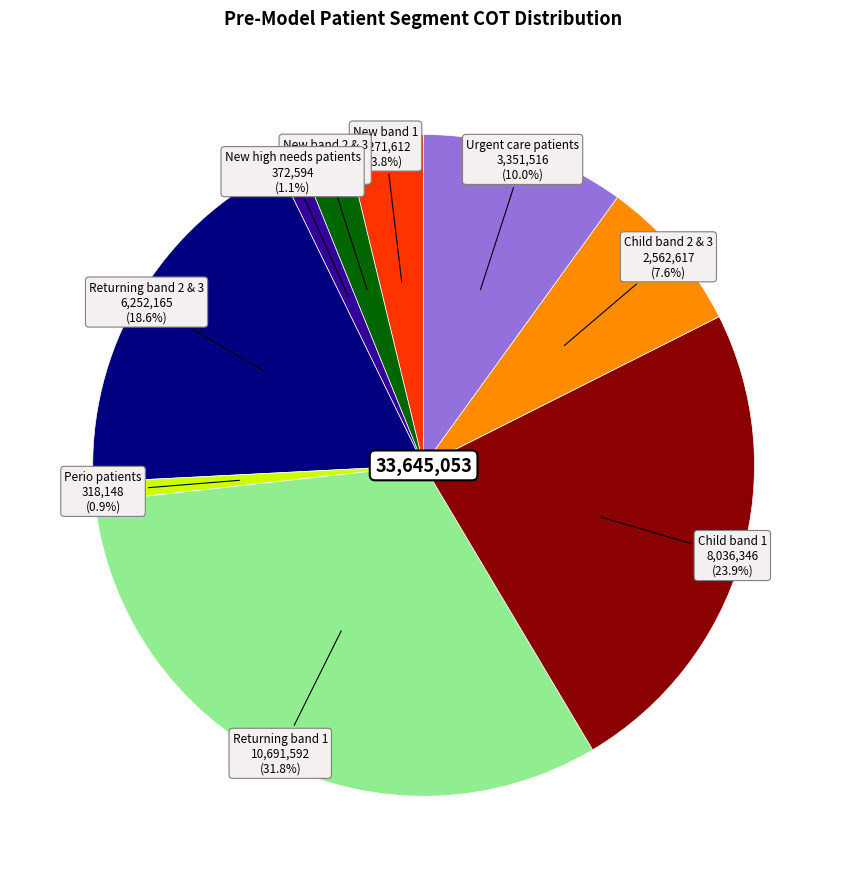

Is there a majority slice in this chart?

No